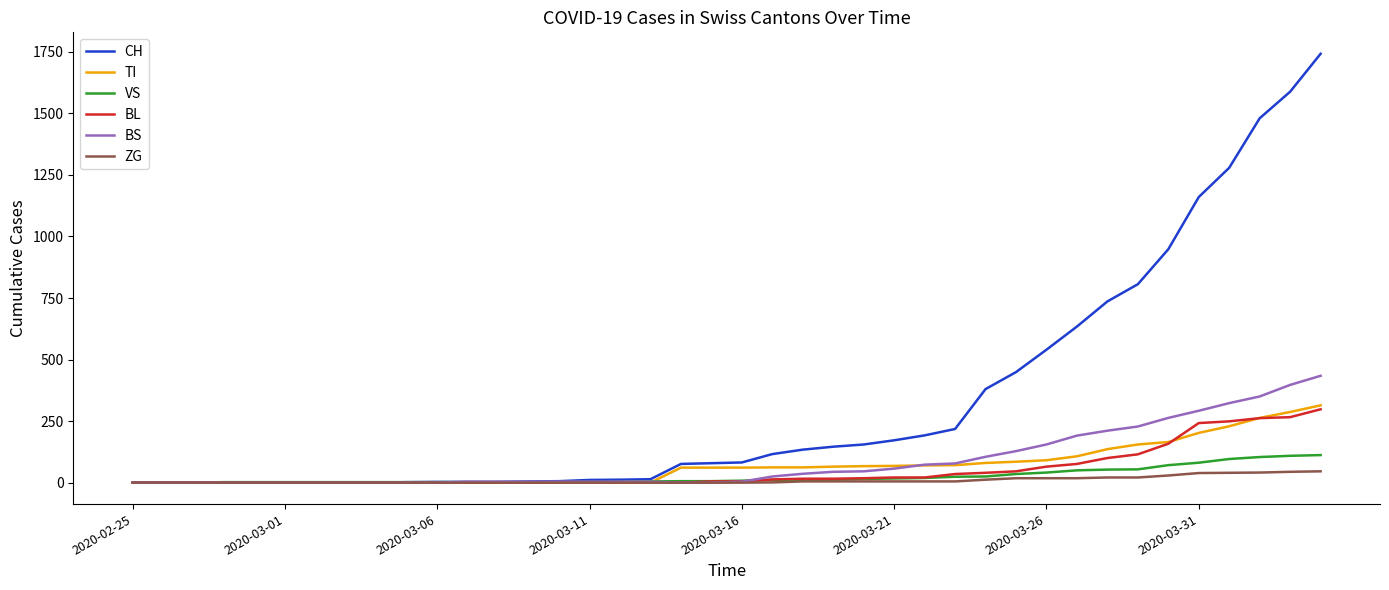

Which series has the largest range (max minus min)?

CH